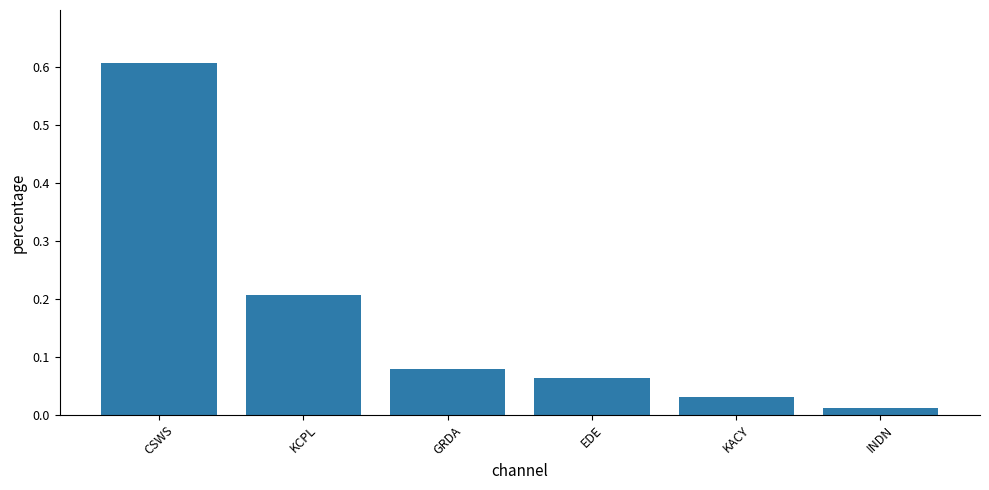

Are the bars horizontal?

No